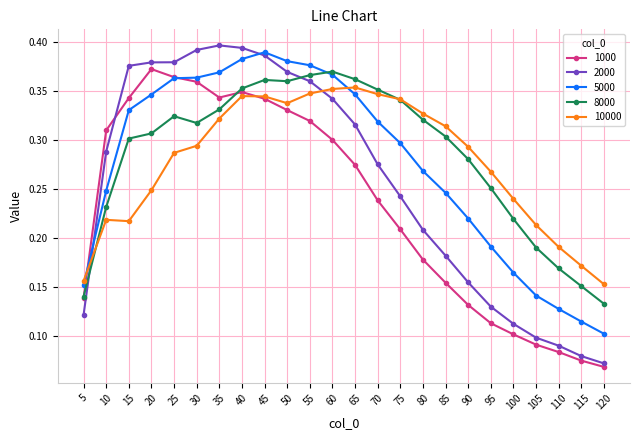

True or false: 8000 has a value of 0.1 at 40.

False